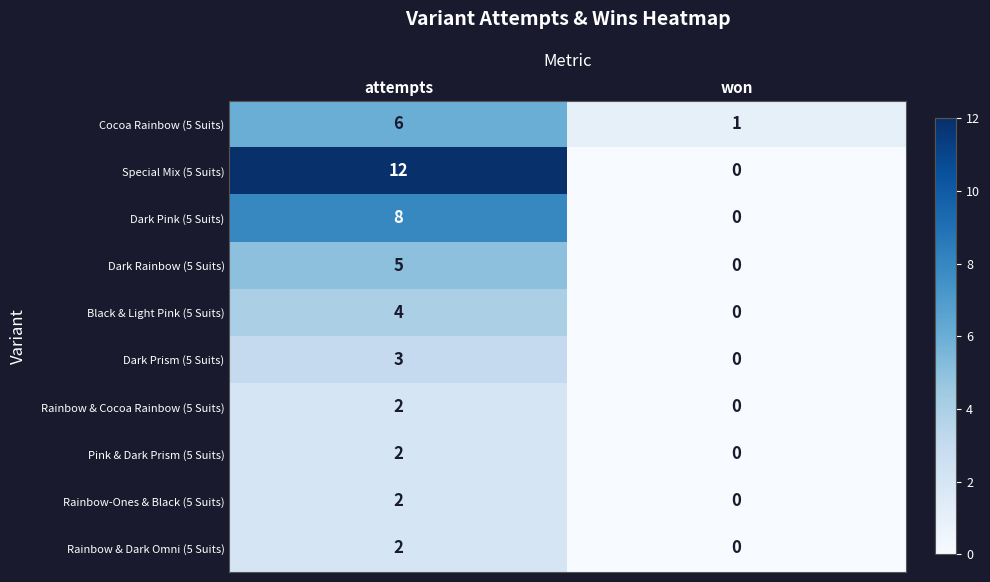

What is the difference between the maximum and minimum values in the Cocoa Rainbow (5 Suits) series?

5